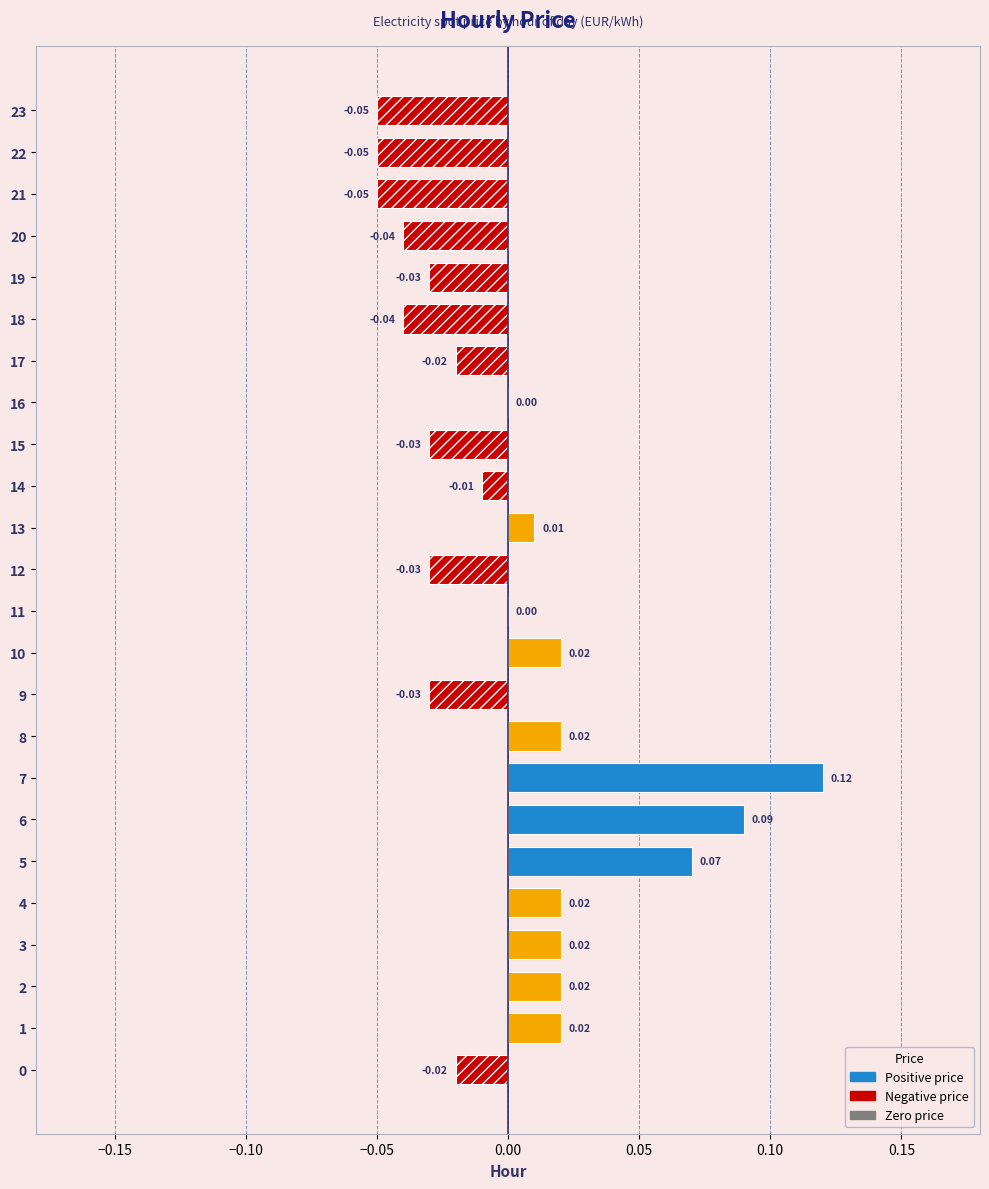

Between 20 and 12, which is larger?

12